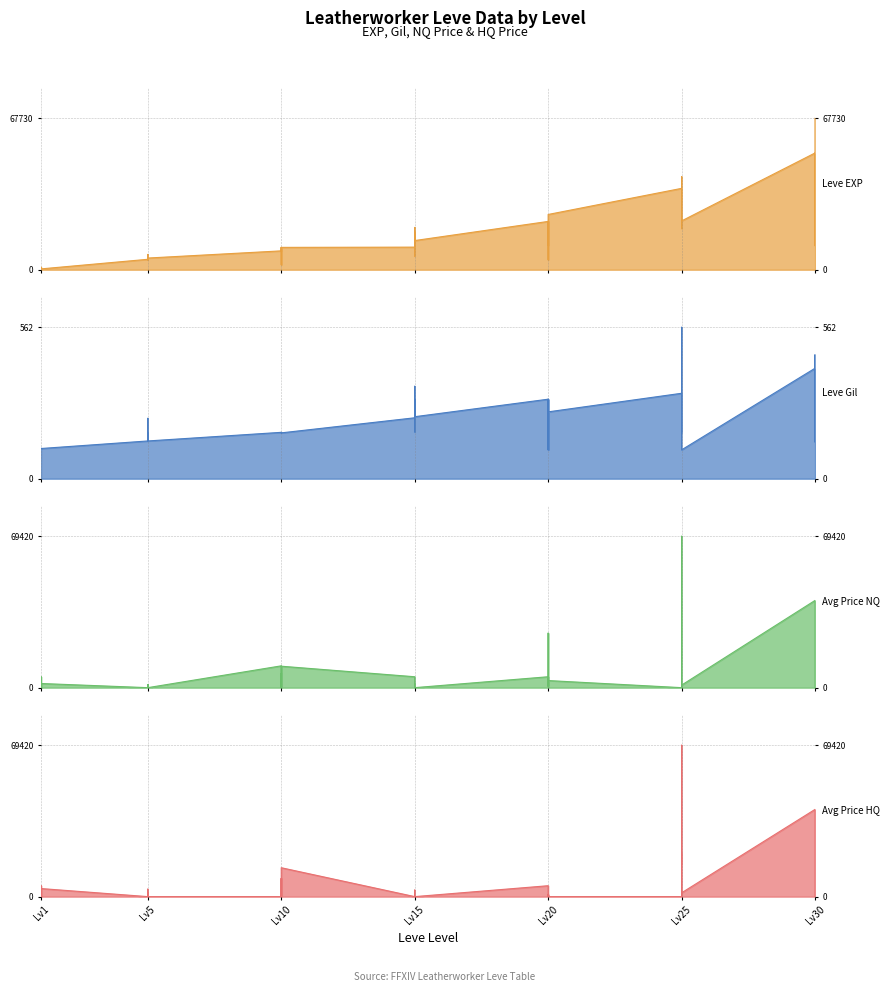

How many positive values does the currentAveragePriceHQ series have?

19